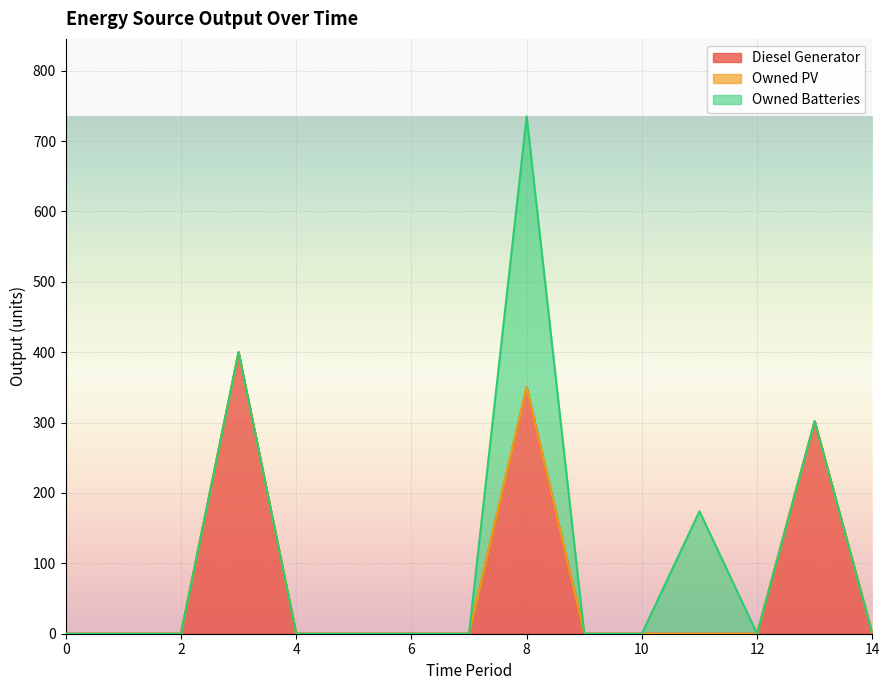

True or false: Owned PV and Diesel Generator cross at least once.

False